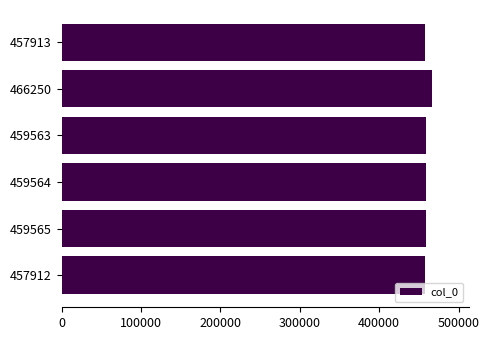

The chart shows a value of 142864 at 457912. True or false?

False